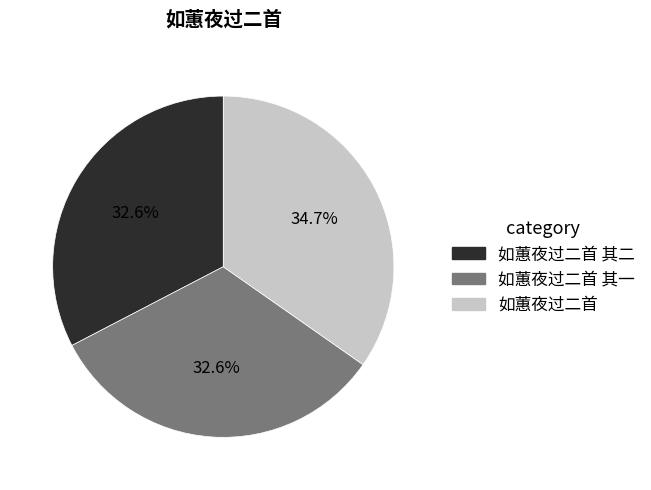

What percentage do 如蕙夜过二首 其一 and 如蕙夜过二首 together represent?

67.4%